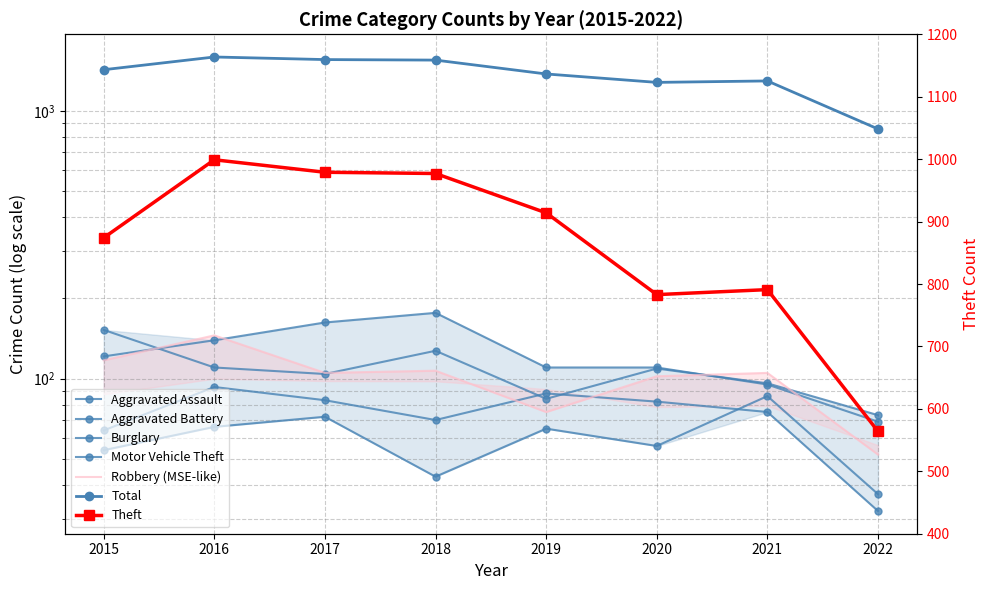

True or false: Aggravated Battery and Burglary intersect in this chart.

False